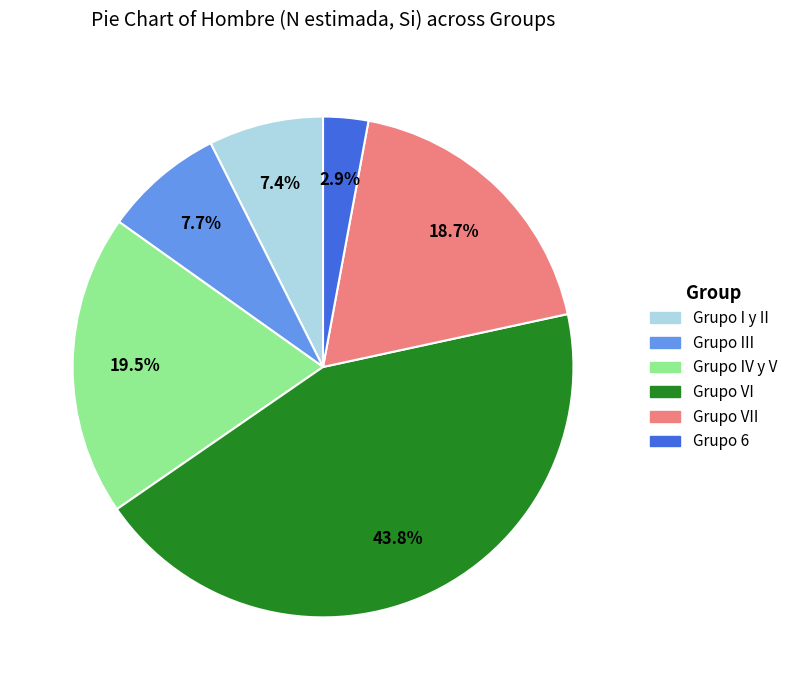

How many slices are in this pie chart?

6